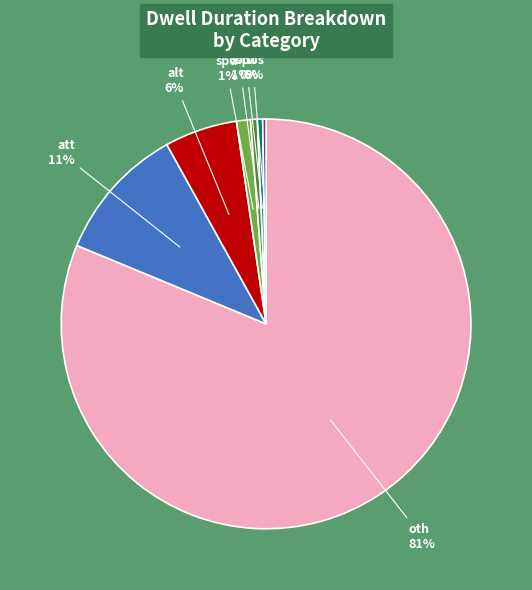

Between att and otw, which is larger?

att